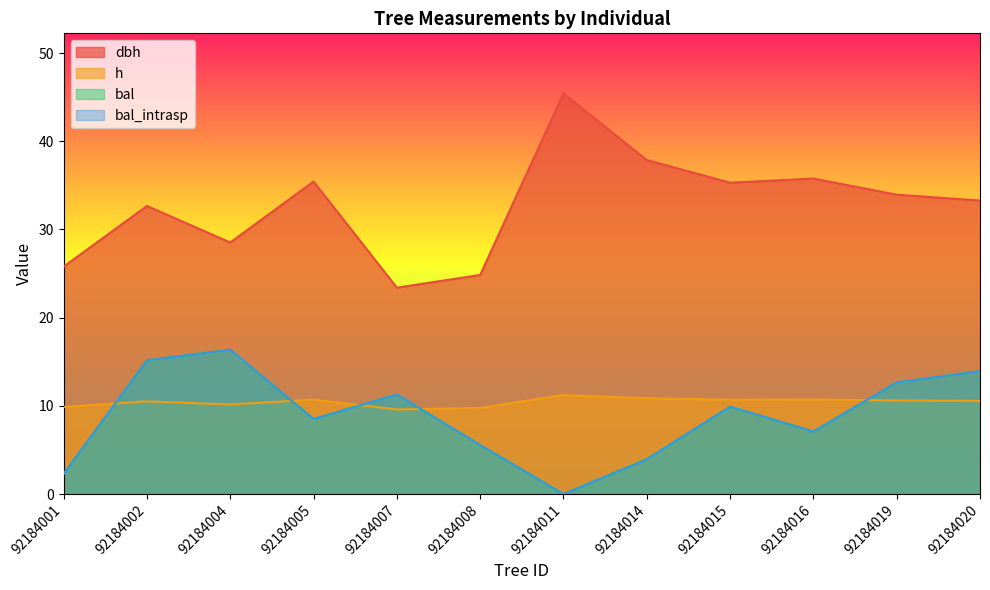

At how many categories does at least one series exceed 18?

12